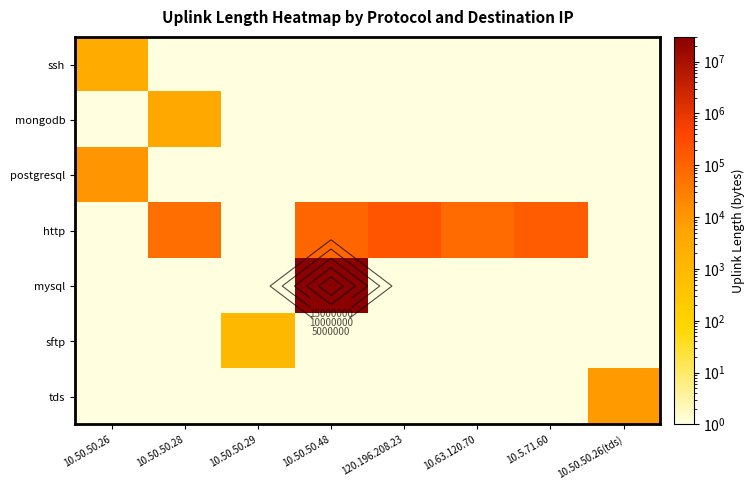

What value does the ssh series have at 10.50.50.26, to the nearest 50?

3050